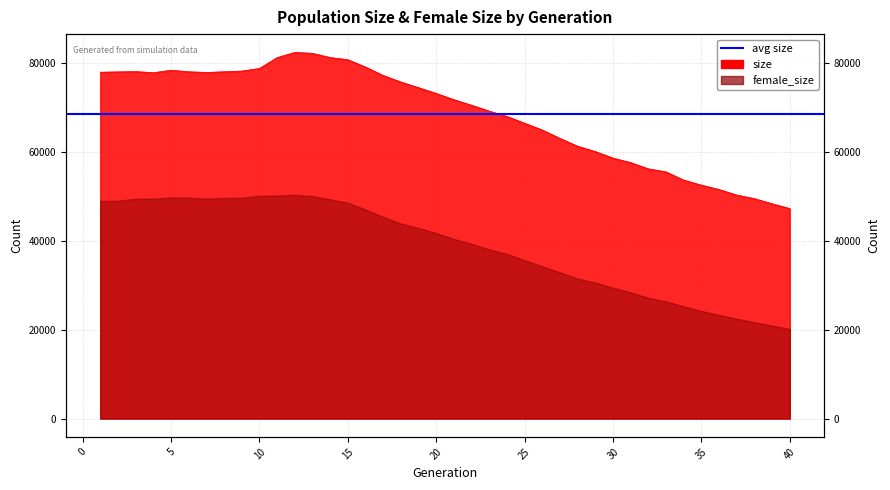

Approximately how many times larger is the value at 7 compared to 20?

1.1